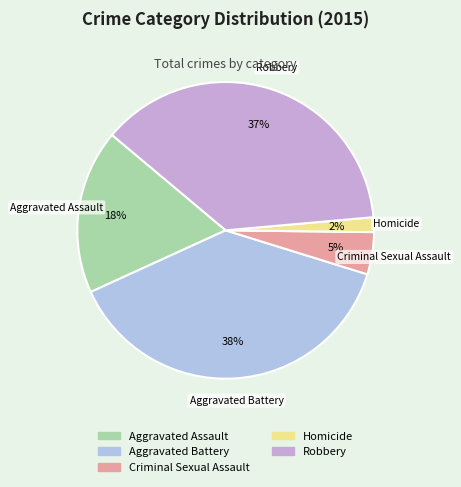

Do Aggravated Assault and Aggravated Battery together represent more than half of the pie?

Yes